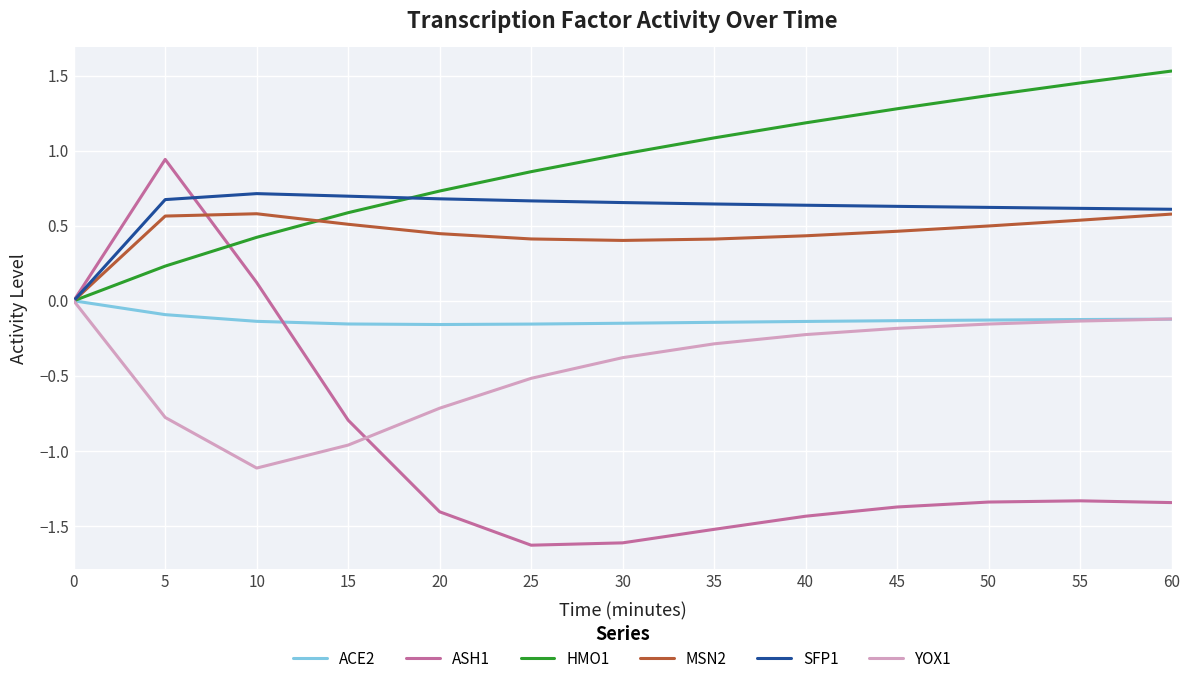

Which label corresponds to the largest value in the chart?

60